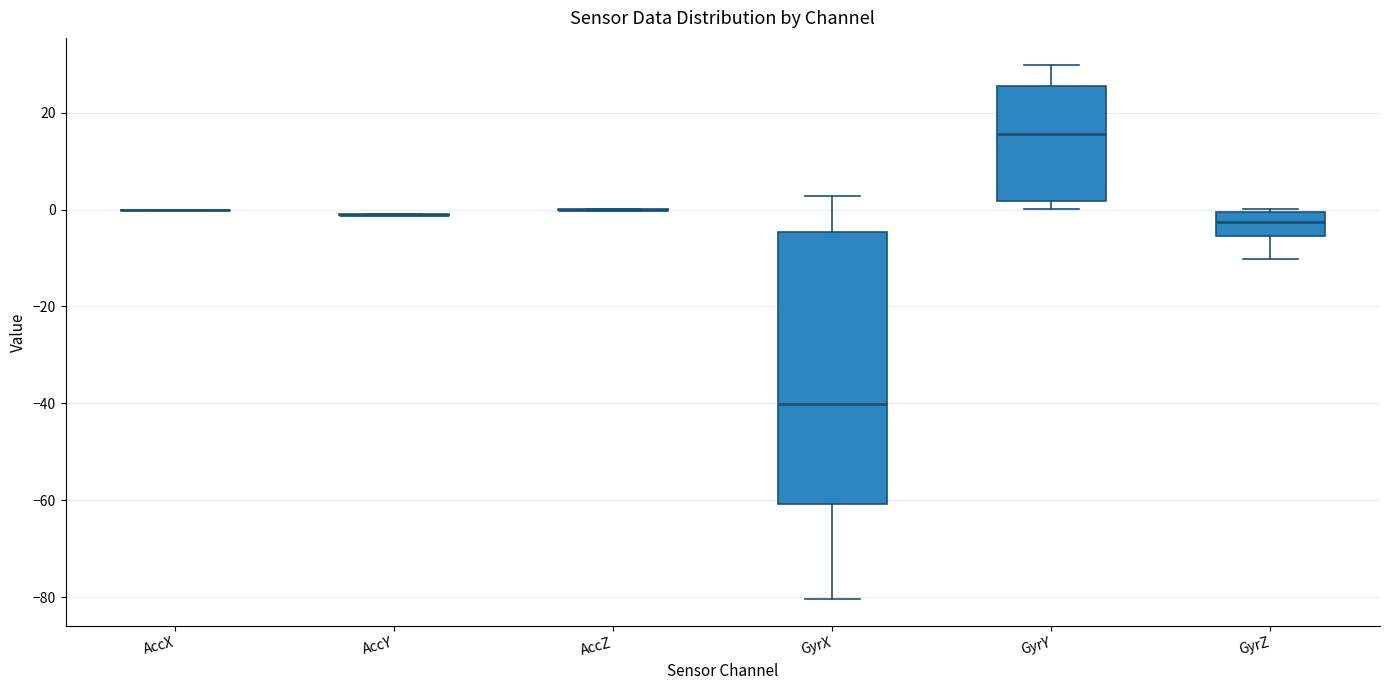

Reading left to right, read every box against the y-axis: the position of its median line, the range the box covers, and the ends of its whiskers. The values are not printed on the chart, so give them approximately, as read against the axis.

AccX: box collapsed to a line at 0, whiskers 0 to 0
AccY: box collapsed to a line at -2, whiskers -2 to 0
AccZ: box collapsed to a line at 0, whiskers 0 to 0
GyrX: median -40, box -60 to -4, whiskers -80 to 2
GyrY: median 16, box 2 to 26, whiskers 0 to 30
GyrZ: median -2, box -6 to 0, whiskers -10 to 0